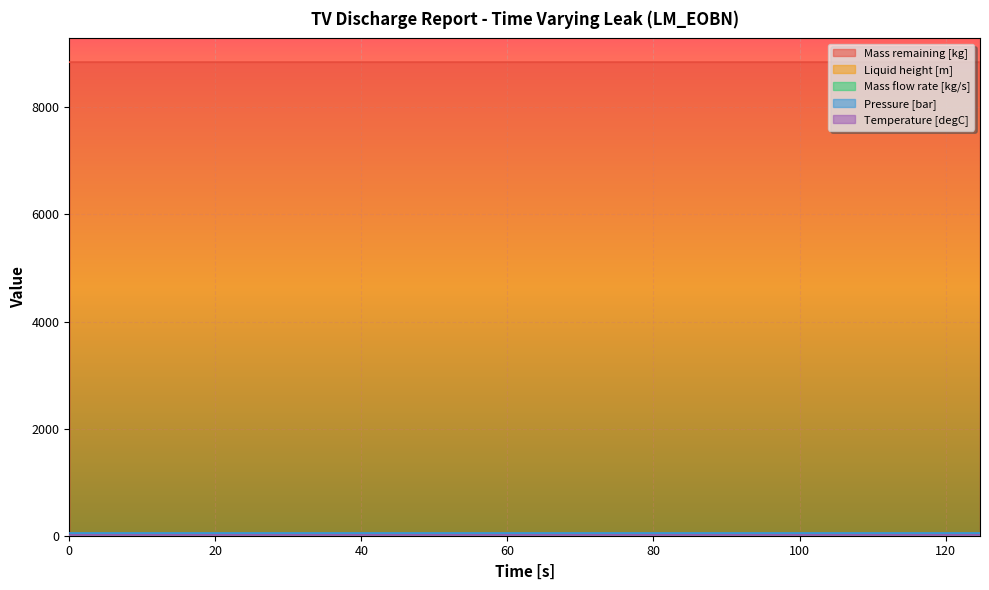

Which has a higher value, 123.671 or 123.003?

123.003